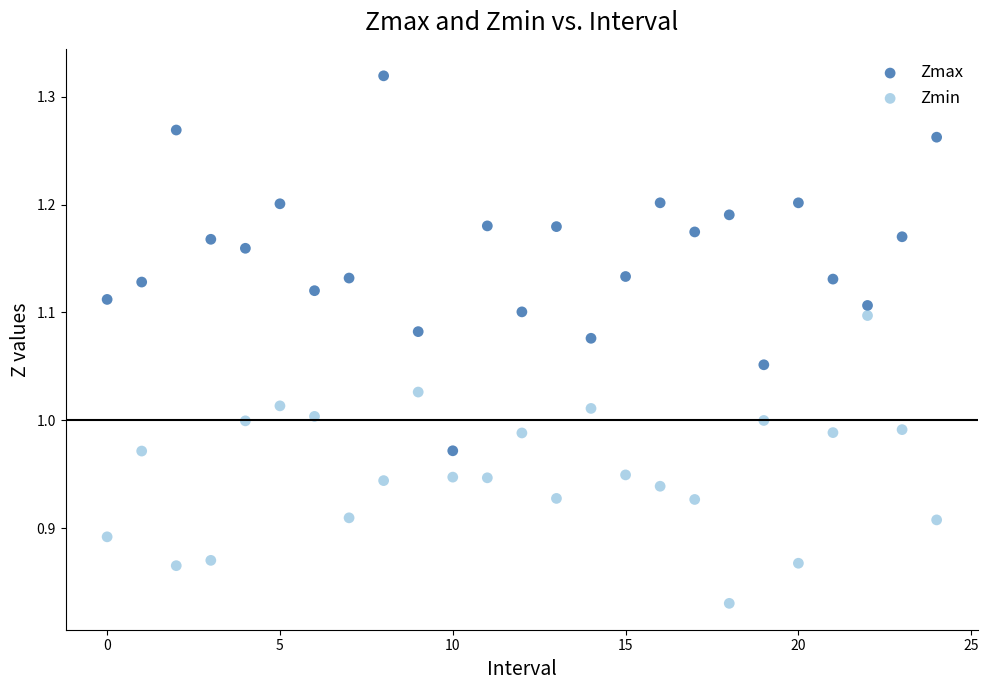

Which series has the largest Y range (max minus min)?

Zmax